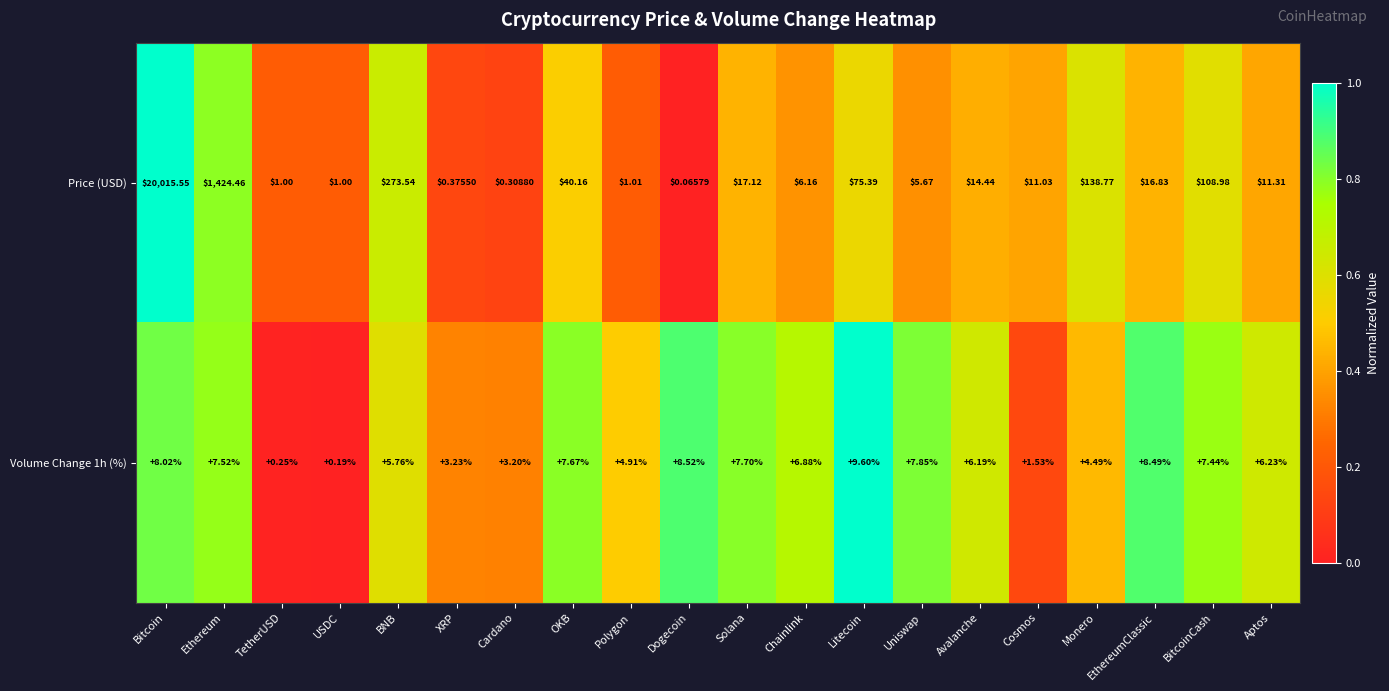

At which category is the sum across all series the highest?

Bitcoin